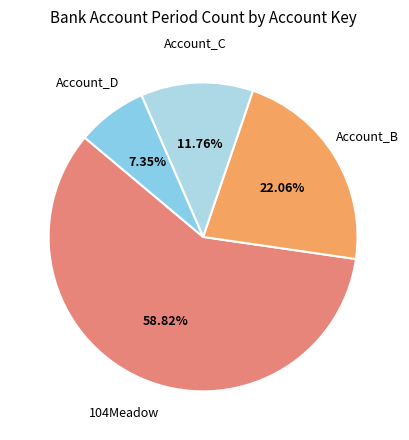

Count the number of slices in the pie.

4